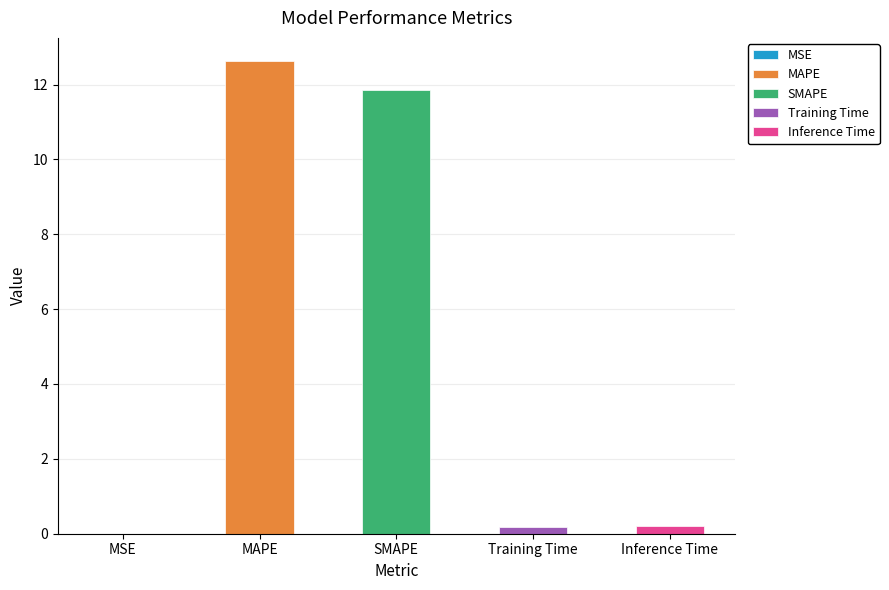

List the labels in order of value, largest first.

MAPE, SMAPE, Inference Time, Training Time, MSE